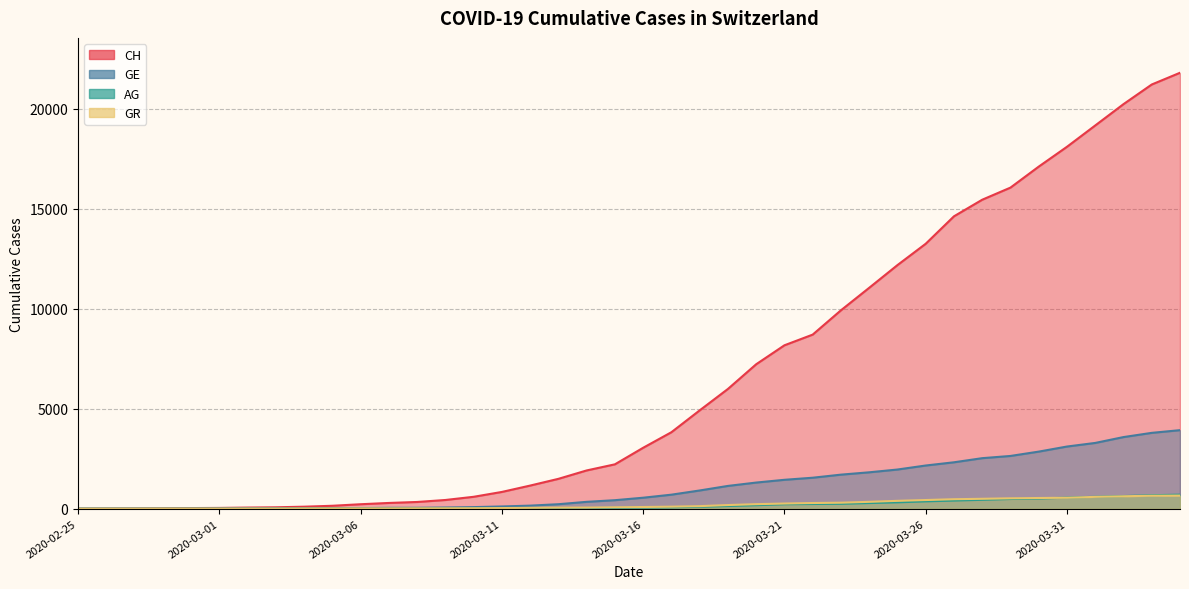

What is the value of the GR point at the 29th from the left?

343